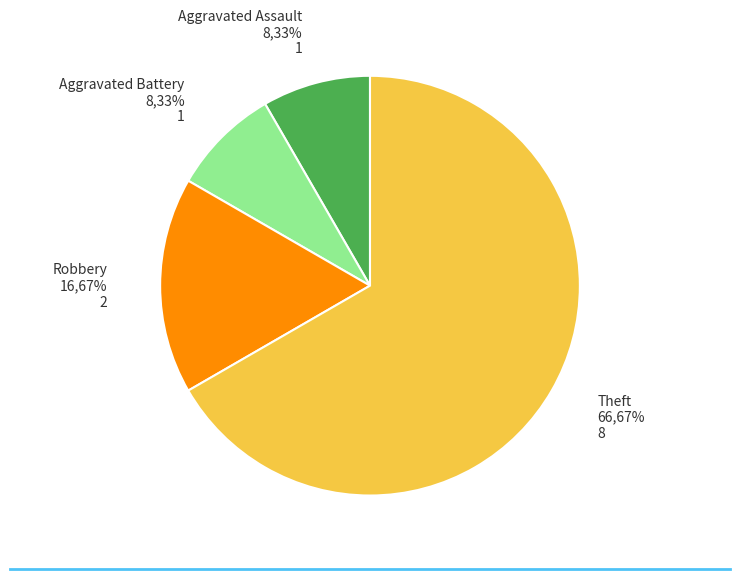

To the nearest percent, what percentage of the pie is Aggravated Battery?

8%